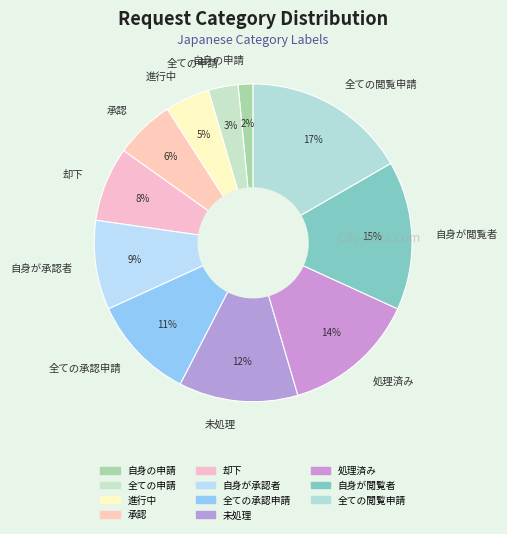

Which category has the smallest portion of the pie?

自身の申請